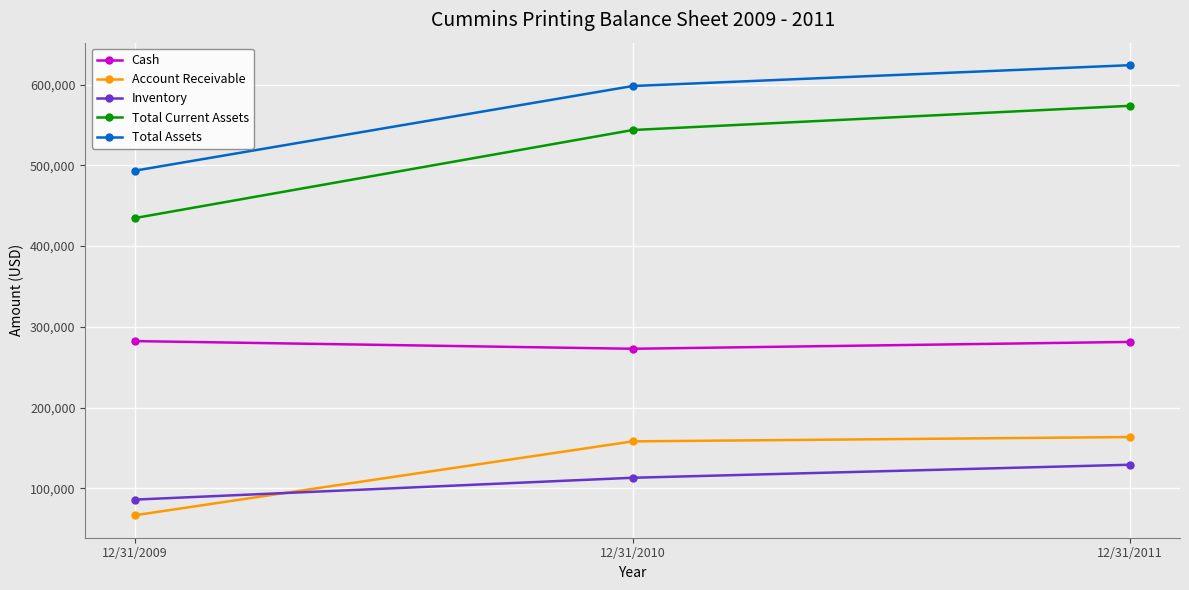

What is the sum of the Account Receivable values at 12/31/2011 and 12/31/2009?

229989